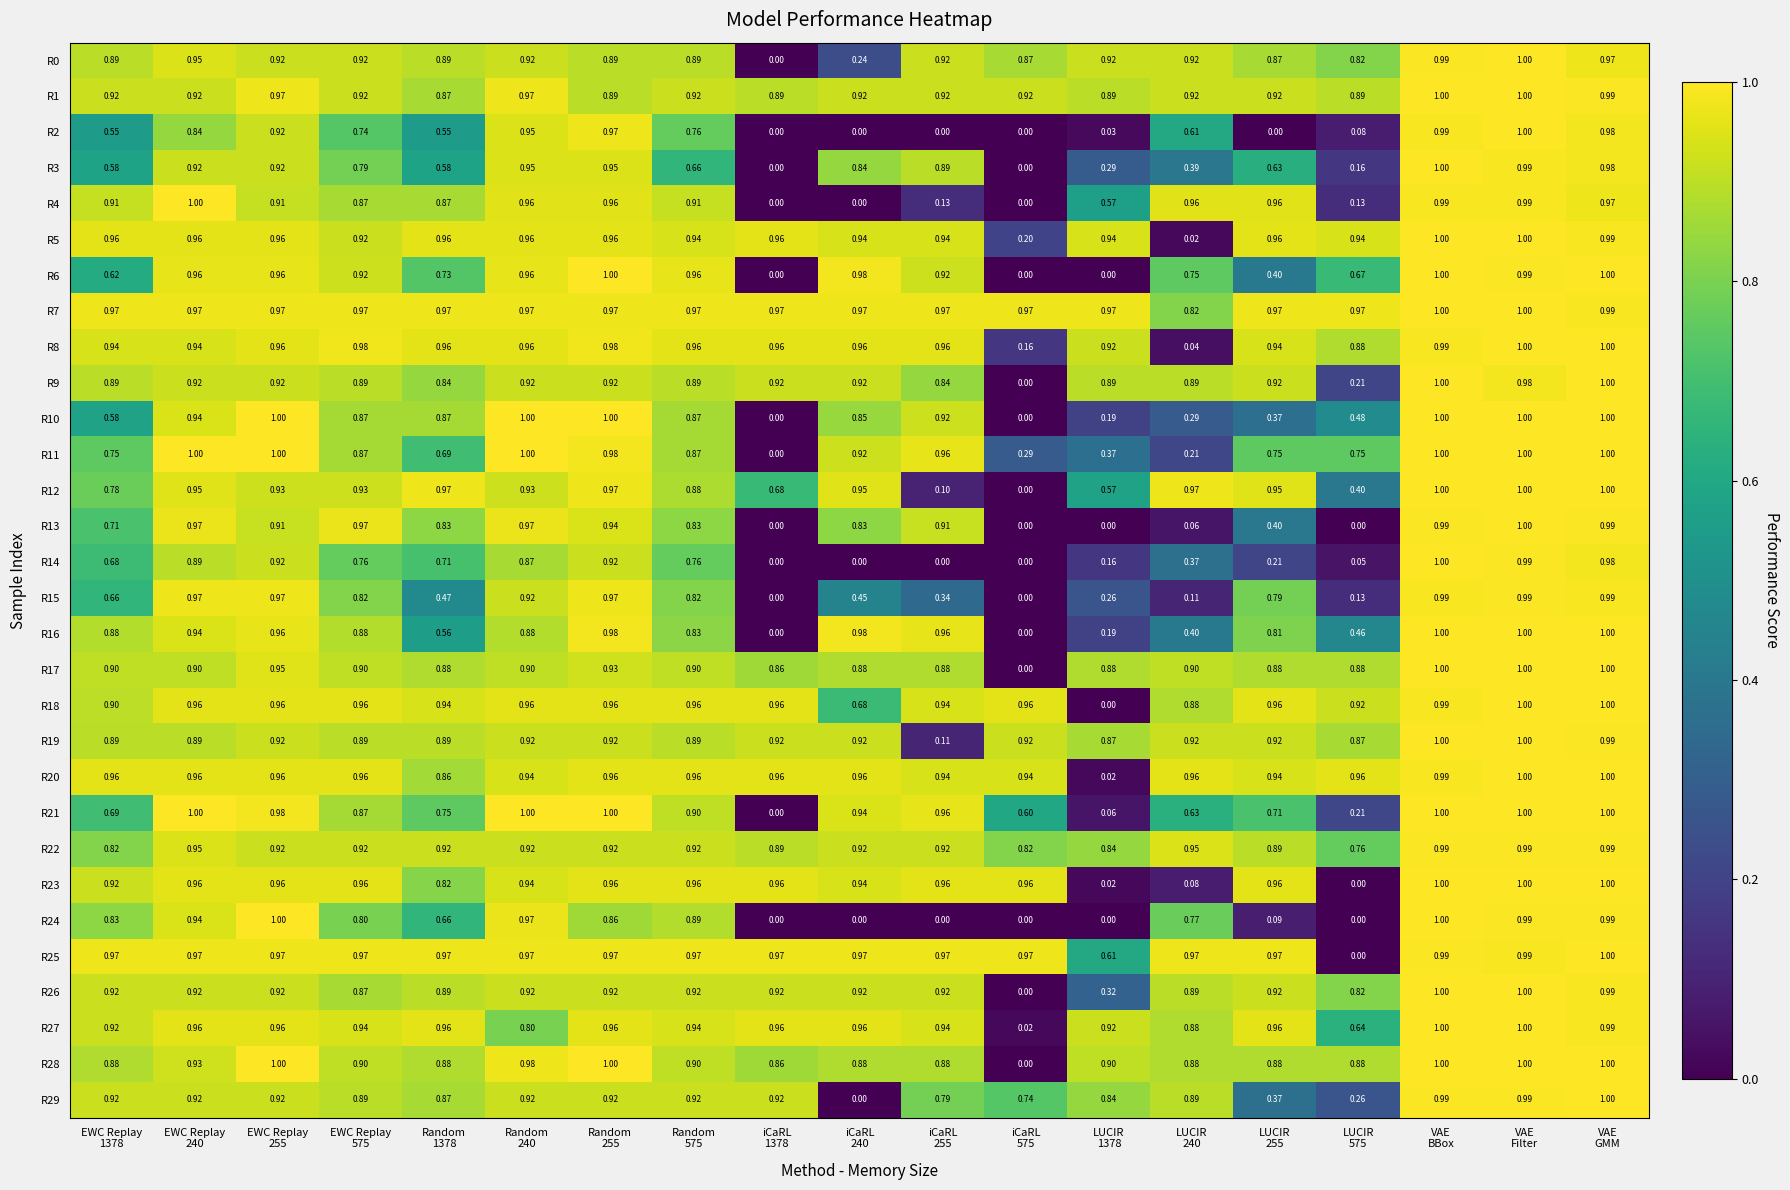

Reading left to right, list all the values displayed in this chart.

R0: EWC Replay
1378=0.9	EWC Replay
240=0.9	EWC Replay
255=0.9	EWC Replay
575=0.9	Random
1378=0.9	Random
240=0.9	Random
255=0.9	Random
575=0.9	iCaRL
1378=0.0	iCaRL
240=0.2	iCaRL
255=0.9	iCaRL
575=0.9	LUCIR
1378=0.9	LUCIR
240=0.9	LUCIR
255=0.9	LUCIR
575=0.8	VAE
BBox=1.0	VAE
Filter=1.0	VAE
GMM=1.0
R1: EWC Replay
1378=0.9	EWC Replay
240=0.9	EWC Replay
255=1.0	EWC Replay
575=0.9	Random
1378=0.9	Random
240=1.0	Random
255=0.9	Random
575=0.9	iCaRL
1378=0.9	iCaRL
240=0.9	iCaRL
255=0.9	iCaRL
575=0.9	LUCIR
1378=0.9	LUCIR
240=0.9	LUCIR
255=0.9	LUCIR
575=0.9	VAE
BBox=1.0	VAE
Filter=1.0	VAE
GMM=1.0
R2: EWC Replay
1378=0.6	EWC Replay
240=0.8	EWC Replay
255=0.9	EWC Replay
575=0.7	Random
1378=0.6	Random
240=0.9	Random
255=1.0	Random
575=0.8	iCaRL
1378=0.0	iCaRL
240=0.0	iCaRL
255=0.0	iCaRL
575=0.0	LUCIR
1378=0.0	LUCIR
240=0.6	LUCIR
255=0.0	LUCIR
575=0.1	VAE
BBox=1.0	VAE
Filter=1.0	VAE
GMM=1.0
R3: EWC Replay
1378=0.6	EWC Replay
240=0.9	EWC Replay
255=0.9	EWC Replay
575=0.8	Random
1378=0.6	Random
240=0.9	Random
255=0.9	Random
575=0.7	iCaRL
1378=0.0	iCaRL
240=0.8	iCaRL
255=0.9	iCaRL
575=0.0	LUCIR
1378=0.3	LUCIR
240=0.4	LUCIR
255=0.6	LUCIR
575=0.2	VAE
BBox=1.0	VAE
Filter=1.0	VAE
GMM=1.0
R4: EWC Replay
1378=0.9	EWC Replay
240=1.0	EWC Replay
255=0.9	EWC Replay
575=0.9	Random
1378=0.9	Random
240=1.0	Random
255=1.0	Random
575=0.9	iCaRL
1378=0.0	iCaRL
240=0.0	iCaRL
255=0.1	iCaRL
575=0.0	LUCIR
1378=0.6	LUCIR
240=1.0	LUCIR
255=1.0	LUCIR
575=0.1	VAE
BBox=1.0	VAE
Filter=1.0	VAE
GMM=1.0
R5: EWC Replay
1378=1.0	EWC Replay
240=1.0	EWC Replay
255=1.0	EWC Replay
575=0.9	Random
1378=1.0	Random
240=1.0	Random
255=1.0	Random
575=0.9	iCaRL
1378=1.0	iCaRL
240=0.9	iCaRL
255=0.9	iCaRL
575=0.2	LUCIR
1378=0.9	LUCIR
240=0.0	LUCIR
255=1.0	LUCIR
575=0.9	VAE
BBox=1.0	VAE
Filter=1.0	VAE
GMM=1.0
R6: EWC Replay
1378=0.6	EWC Replay
240=1.0	EWC Replay
255=1.0	EWC Replay
575=0.9	Random
1378=0.7	Random
240=1.0	Random
255=1.0	Random
575=1.0	iCaRL
1378=0.0	iCaRL
240=1.0	iCaRL
255=0.9	iCaRL
575=0.0	LUCIR
1378=0.0	LUCIR
240=0.8	LUCIR
255=0.4	LUCIR
575=0.7	VAE
BBox=1.0	VAE
Filter=1.0	VAE
GMM=1.0
R7: EWC Replay
1378=1.0	EWC Replay
240=1.0	EWC Replay
255=1.0	EWC Replay
575=1.0	Random
1378=1.0	Random
240=1.0	Random
255=1.0	Random
575=1.0	iCaRL
1378=1.0	iCaRL
240=1.0	iCaRL
255=1.0	iCaRL
575=1.0	LUCIR
1378=1.0	LUCIR
240=0.8	LUCIR
255=1.0	LUCIR
575=1.0	VAE
BBox=1.0	VAE
Filter=1.0	VAE
GMM=1.0
R8: EWC Replay
1378=0.9	EWC Replay
240=0.9	EWC Replay
255=1.0	EWC Replay
575=1.0	Random
1378=1.0	Random
240=1.0	Random
255=1.0	Random
575=1.0	iCaRL
1378=1.0	iCaRL
240=1.0	iCaRL
255=1.0	iCaRL
575=0.2	LUCIR
1378=0.9	LUCIR
240=0.0	LUCIR
255=0.9	LUCIR
575=0.9	VAE
BBox=1.0	VAE
Filter=1.0	VAE
GMM=1.0
R9: EWC Replay
1378=0.9	EWC Replay
240=0.9	EWC Replay
255=0.9	EWC Replay
575=0.9	Random
1378=0.8	Random
240=0.9	Random
255=0.9	Random
575=0.9	iCaRL
1378=0.9	iCaRL
240=0.9	iCaRL
255=0.8	iCaRL
575=0.0	LUCIR
1378=0.9	LUCIR
240=0.9	LUCIR
255=0.9	LUCIR
575=0.2	VAE
BBox=1.0	VAE
Filter=1.0	VAE
GMM=1.0
R10: EWC Replay
1378=0.6	EWC Replay
240=0.9	EWC Replay
255=1.0	EWC Replay
575=0.9	Random
1378=0.9	Random
240=1.0	Random
255=1.0	Random
575=0.9	iCaRL
1378=0.0	iCaRL
240=0.8	iCaRL
255=0.9	iCaRL
575=0.0	LUCIR
1378=0.2	LUCIR
240=0.3	LUCIR
255=0.4	LUCIR
575=0.5	VAE
BBox=1.0	VAE
Filter=1.0	VAE
GMM=1.0
R11: EWC Replay
1378=0.8	EWC Replay
240=1.0	EWC Replay
255=1.0	EWC Replay
575=0.9	Random
1378=0.7	Random
240=1.0	Random
255=1.0	Random
575=0.9	iCaRL
1378=0.0	iCaRL
240=0.9	iCaRL
255=1.0	iCaRL
575=0.3	LUCIR
1378=0.4	LUCIR
240=0.2	LUCIR
255=0.8	LUCIR
575=0.8	VAE
BBox=1.0	VAE
Filter=1.0	VAE
GMM=1.0
R12: EWC Replay
1378=0.8	EWC Replay
240=0.9	EWC Replay
255=0.9	EWC Replay
575=0.9	Random
1378=1.0	Random
240=0.9	Random
255=1.0	Random
575=0.9	iCaRL
1378=0.7	iCaRL
240=0.9	iCaRL
255=0.1	iCaRL
575=0.0	LUCIR
1378=0.6	LUCIR
240=1.0	LUCIR
255=0.9	LUCIR
575=0.4	VAE
BBox=1.0	VAE
Filter=1.0	VAE
GMM=1.0
R13: EWC Replay
1378=0.7	EWC Replay
240=1.0	EWC Replay
255=0.9	EWC Replay
575=1.0	Random
1378=0.8	Random
240=1.0	Random
255=0.9	Random
575=0.8	iCaRL
1378=0.0	iCaRL
240=0.8	iCaRL
255=0.9	iCaRL
575=0.0	LUCIR
1378=0.0	LUCIR
240=0.1	LUCIR
255=0.4	LUCIR
575=0.0	VAE
BBox=1.0	VAE
Filter=1.0	VAE
GMM=1.0
R14: EWC Replay
1378=0.7	EWC Replay
240=0.9	EWC Replay
255=0.9	EWC Replay
575=0.8	Random
1378=0.7	Random
240=0.9	Random
255=0.9	Random
575=0.8	iCaRL
1378=0.0	iCaRL
240=0.0	iCaRL
255=0.0	iCaRL
575=0.0	LUCIR
1378=0.2	LUCIR
240=0.4	LUCIR
255=0.2	LUCIR
575=0.1	VAE
BBox=1.0	VAE
Filter=1.0	VAE
GMM=1.0
R15: EWC Replay
1378=0.7	EWC Replay
240=1.0	EWC Replay
255=1.0	EWC Replay
575=0.8	Random
1378=0.5	Random
240=0.9	Random
255=1.0	Random
575=0.8	iCaRL
1378=0.0	iCaRL
240=0.5	iCaRL
255=0.3	iCaRL
575=0.0	LUCIR
1378=0.3	LUCIR
240=0.1	LUCIR
255=0.8	LUCIR
575=0.1	VAE
BBox=1.0	VAE
Filter=1.0	VAE
GMM=1.0
R16: EWC Replay
1378=0.9	EWC Replay
240=0.9	EWC Replay
255=1.0	EWC Replay
575=0.9	Random
1378=0.6	Random
240=0.9	Random
255=1.0	Random
575=0.8	iCaRL
1378=0.0	iCaRL
240=1.0	iCaRL
255=1.0	iCaRL
575=0.0	LUCIR
1378=0.2	LUCIR
240=0.4	LUCIR
255=0.8	LUCIR
575=0.5	VAE
BBox=1.0	VAE
Filter=1.0	VAE
GMM=1.0
R17: EWC Replay
1378=0.9	EWC Replay
240=0.9	EWC Replay
255=0.9	EWC Replay
575=0.9	Random
1378=0.9	Random
240=0.9	Random
255=0.9	Random
575=0.9	iCaRL
1378=0.9	iCaRL
240=0.9	iCaRL
255=0.9	iCaRL
575=0.0	LUCIR
1378=0.9	LUCIR
240=0.9	LUCIR
255=0.9	LUCIR
575=0.9	VAE
BBox=1.0	VAE
Filter=1.0	VAE
GMM=1.0
R18: EWC Replay
1378=0.9	EWC Replay
240=1.0	EWC Replay
255=1.0	EWC Replay
575=1.0	Random
1378=0.9	Random
240=1.0	Random
255=1.0	Random
575=1.0	iCaRL
1378=1.0	iCaRL
240=0.7	iCaRL
255=0.9	iCaRL
575=1.0	LUCIR
1378=0.0	LUCIR
240=0.9	LUCIR
255=1.0	LUCIR
575=0.9	VAE
BBox=1.0	VAE
Filter=1.0	VAE
GMM=1.0
R19: EWC Replay
1378=0.9	EWC Replay
240=0.9	EWC Replay
255=0.9	EWC Replay
575=0.9	Random
1378=0.9	Random
240=0.9	Random
255=0.9	Random
575=0.9	iCaRL
1378=0.9	iCaRL
240=0.9	iCaRL
255=0.1	iCaRL
575=0.9	LUCIR
1378=0.9	LUCIR
240=0.9	LUCIR
255=0.9	LUCIR
575=0.9	VAE
BBox=1.0	VAE
Filter=1.0	VAE
GMM=1.0
R20: EWC Replay
1378=1.0	EWC Replay
240=1.0	EWC Replay
255=1.0	EWC Replay
575=1.0	Random
1378=0.9	Random
240=0.9	Random
255=1.0	Random
575=1.0	iCaRL
1378=1.0	iCaRL
240=1.0	iCaRL
255=0.9	iCaRL
575=0.9	LUCIR
1378=0.0	LUCIR
240=1.0	LUCIR
255=0.9	LUCIR
575=1.0	VAE
BBox=1.0	VAE
Filter=1.0	VAE
GMM=1.0
R21: EWC Replay
1378=0.7	EWC Replay
240=1.0	EWC Replay
255=1.0	EWC Replay
575=0.9	Random
1378=0.8	Random
240=1.0	Random
255=1.0	Random
575=0.9	iCaRL
1378=0.0	iCaRL
240=0.9	iCaRL
255=1.0	iCaRL
575=0.6	LUCIR
1378=0.1	LUCIR
240=0.6	LUCIR
255=0.7	LUCIR
575=0.2	VAE
BBox=1.0	VAE
Filter=1.0	VAE
GMM=1.0
R22: EWC Replay
1378=0.8	EWC Replay
240=0.9	EWC Replay
255=0.9	EWC Replay
575=0.9	Random
1378=0.9	Random
240=0.9	Random
255=0.9	Random
575=0.9	iCaRL
1378=0.9	iCaRL
240=0.9	iCaRL
255=0.9	iCaRL
575=0.8	LUCIR
1378=0.8	LUCIR
240=0.9	LUCIR
255=0.9	LUCIR
575=0.8	VAE
BBox=1.0	VAE
Filter=1.0	VAE
GMM=1.0
R23: EWC Replay
1378=0.9	EWC Replay
240=1.0	EWC Replay
255=1.0	EWC Replay
575=1.0	Random
1378=0.8	Random
240=0.9	Random
255=1.0	Random
575=1.0	iCaRL
1378=1.0	iCaRL
240=0.9	iCaRL
255=1.0	iCaRL
575=1.0	LUCIR
1378=0.0	LUCIR
240=0.1	LUCIR
255=1.0	LUCIR
575=0.0	VAE
BBox=1.0	VAE
Filter=1.0	VAE
GMM=1.0
R24: EWC Replay
1378=0.8	EWC Replay
240=0.9	EWC Replay
255=1.0	EWC Replay
575=0.8	Random
1378=0.7	Random
240=1.0	Random
255=0.9	Random
575=0.9	iCaRL
1378=0.0	iCaRL
240=0.0	iCaRL
255=0.0	iCaRL
575=0.0	LUCIR
1378=0.0	LUCIR
240=0.8	LUCIR
255=0.1	LUCIR
575=0.0	VAE
BBox=1.0	VAE
Filter=1.0	VAE
GMM=1.0
R25: EWC Replay
1378=1.0	EWC Replay
240=1.0	EWC Replay
255=1.0	EWC Replay
575=1.0	Random
1378=1.0	Random
240=1.0	Random
255=1.0	Random
575=1.0	iCaRL
1378=1.0	iCaRL
240=1.0	iCaRL
255=1.0	iCaRL
575=1.0	LUCIR
1378=0.6	LUCIR
240=1.0	LUCIR
255=1.0	LUCIR
575=0.0	VAE
BBox=1.0	VAE
Filter=1.0	VAE
GMM=1.0
R26: EWC Replay
1378=0.9	EWC Replay
240=0.9	EWC Replay
255=0.9	EWC Replay
575=0.9	Random
1378=0.9	Random
240=0.9	Random
255=0.9	Random
575=0.9	iCaRL
1378=0.9	iCaRL
240=0.9	iCaRL
255=0.9	iCaRL
575=0.0	LUCIR
1378=0.3	LUCIR
240=0.9	LUCIR
255=0.9	LUCIR
575=0.8	VAE
BBox=1.0	VAE
Filter=1.0	VAE
GMM=1.0
R27: EWC Replay
1378=0.9	EWC Replay
240=1.0	EWC Replay
255=1.0	EWC Replay
575=0.9	Random
1378=1.0	Random
240=0.8	Random
255=1.0	Random
575=0.9	iCaRL
1378=1.0	iCaRL
240=1.0	iCaRL
255=0.9	iCaRL
575=0.0	LUCIR
1378=0.9	LUCIR
240=0.9	LUCIR
255=1.0	LUCIR
575=0.6	VAE
BBox=1.0	VAE
Filter=1.0	VAE
GMM=1.0
R28: EWC Replay
1378=0.9	EWC Replay
240=0.9	EWC Replay
255=1.0	EWC Replay
575=0.9	Random
1378=0.9	Random
240=1.0	Random
255=1.0	Random
575=0.9	iCaRL
1378=0.9	iCaRL
240=0.9	iCaRL
255=0.9	iCaRL
575=0.0	LUCIR
1378=0.9	LUCIR
240=0.9	LUCIR
255=0.9	LUCIR
575=0.9	VAE
BBox=1.0	VAE
Filter=1.0	VAE
GMM=1.0
R29: EWC Replay
1378=0.9	EWC Replay
240=0.9	EWC Replay
255=0.9	EWC Replay
575=0.9	Random
1378=0.9	Random
240=0.9	Random
255=0.9	Random
575=0.9	iCaRL
1378=0.9	iCaRL
240=0.0	iCaRL
255=0.8	iCaRL
575=0.7	LUCIR
1378=0.8	LUCIR
240=0.9	LUCIR
255=0.4	LUCIR
575=0.3	VAE
BBox=1.0	VAE
Filter=1.0	VAE
GMM=1.0